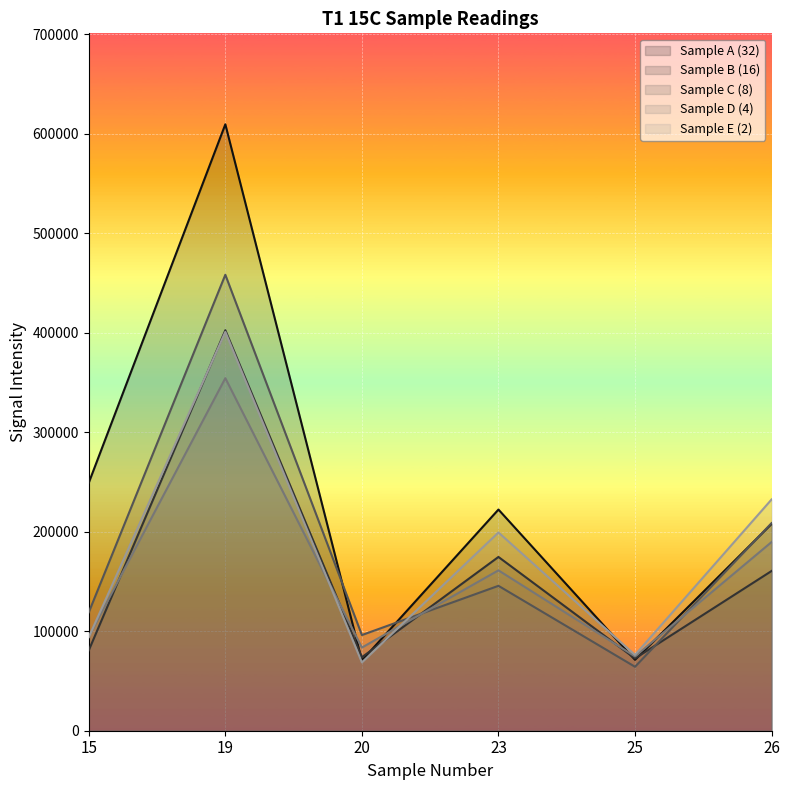

In Sample D (4), how many points are lower than both neighbors (excluding endpoints)?

2